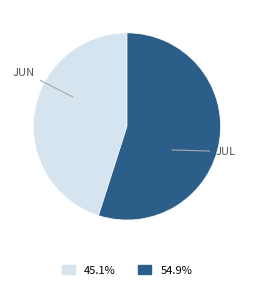

Is there a majority slice in this chart?

Yes